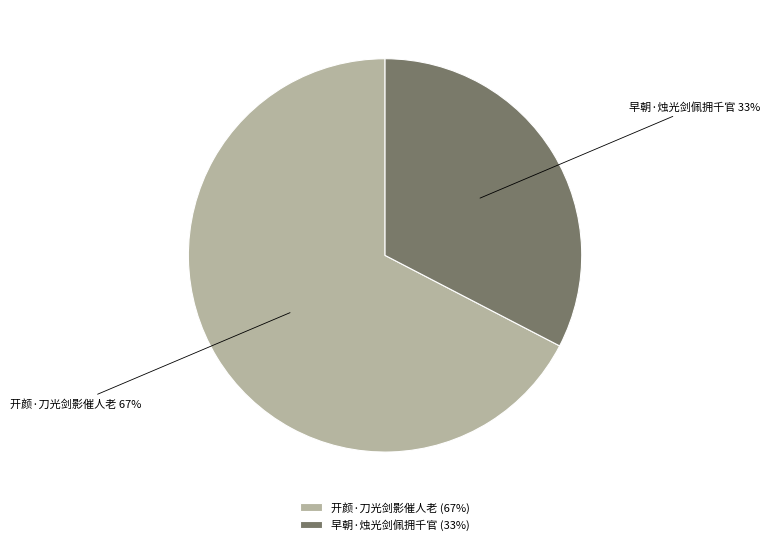

Which slice is the smallest?

早朝·烛光剑佩拥千官